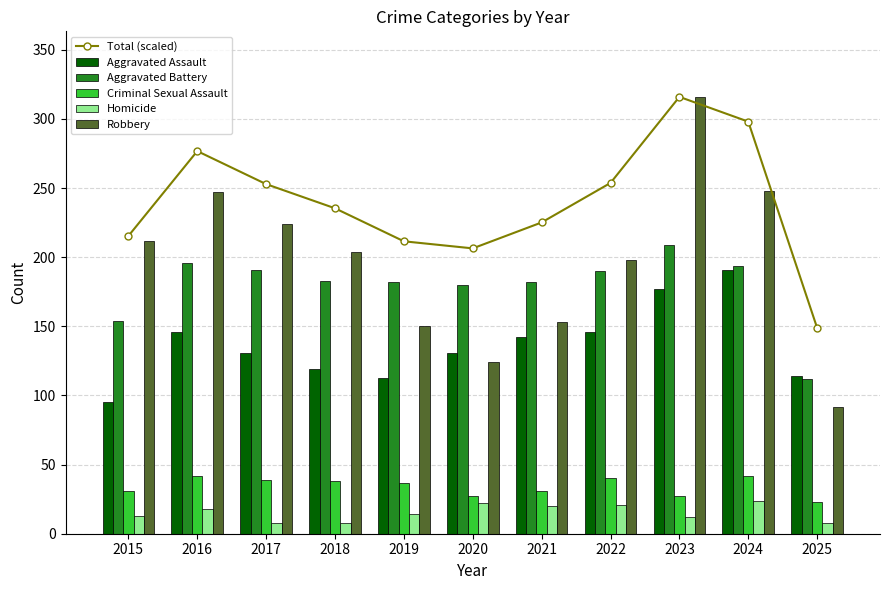

What is the value of the Criminal Sexual Assault bar at the 1st from the left?

31